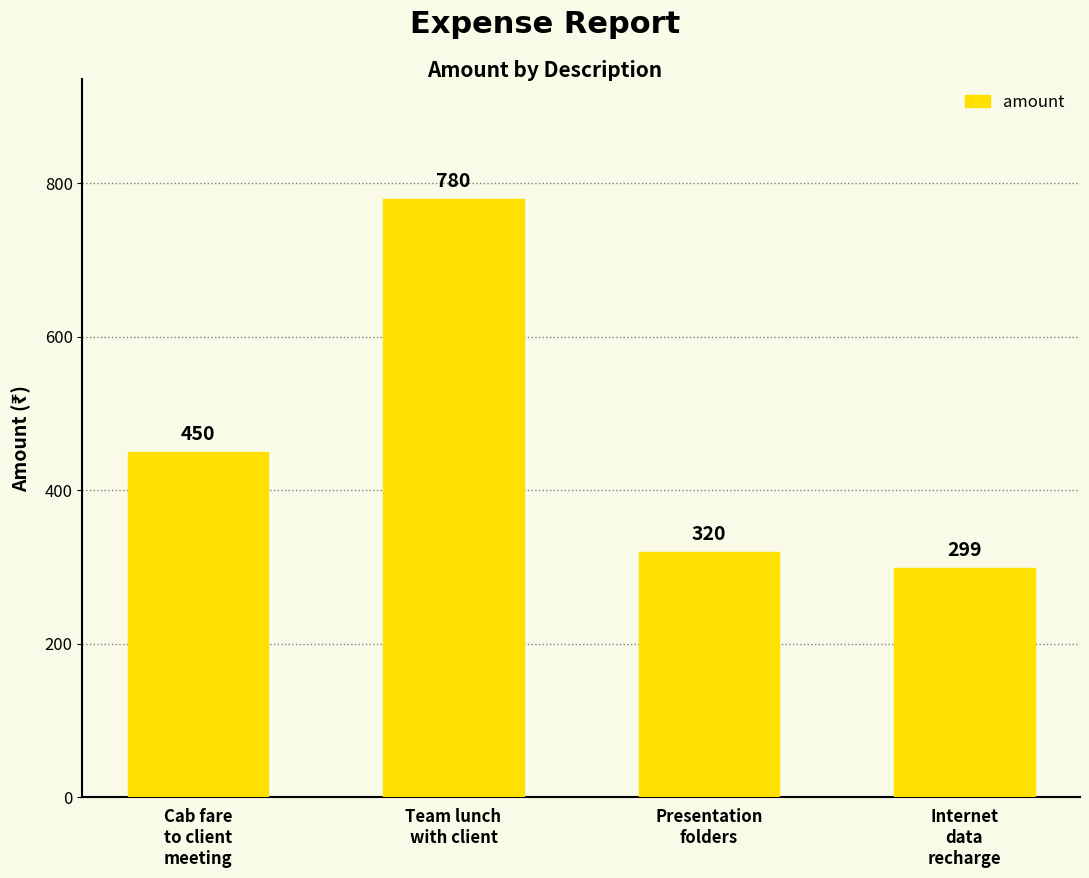

What is the smallest value displayed?

299